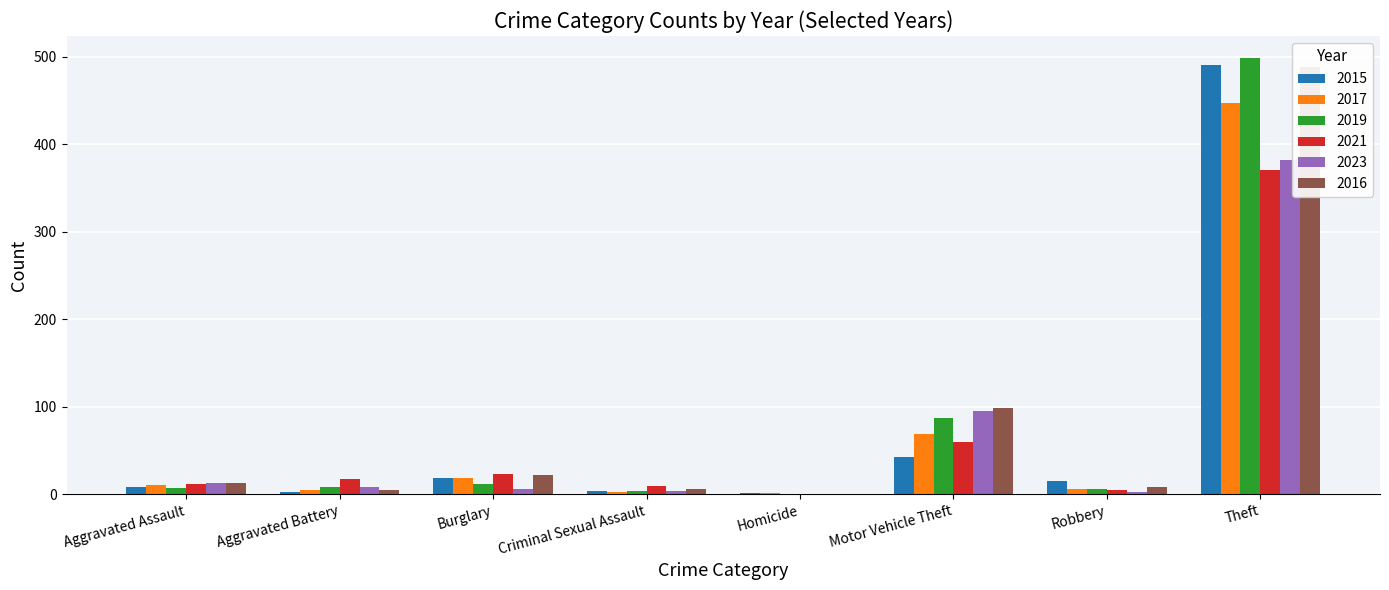

What is the label of the 6th bar from the right?

Burglary